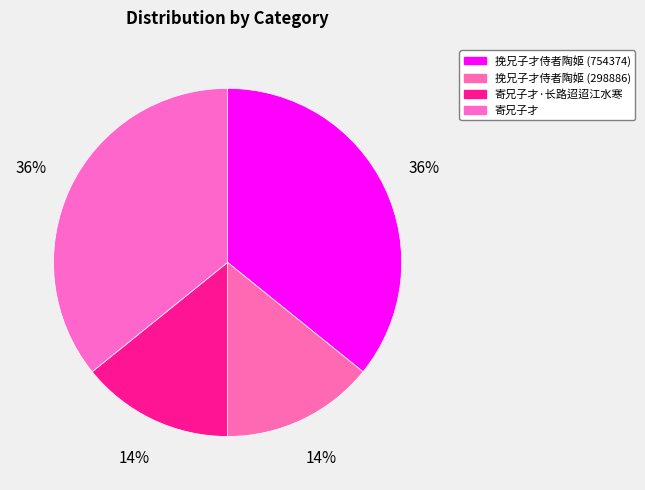

Count the number of slices in the pie.

4